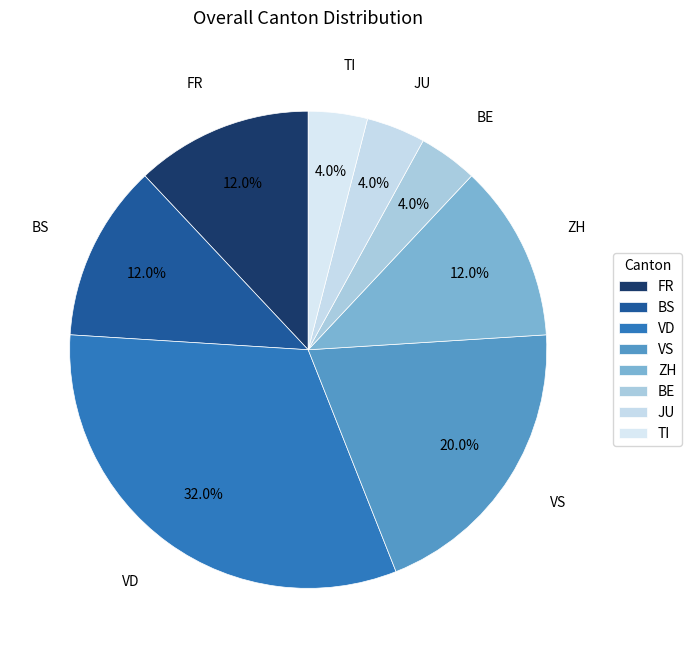

Count the number of slices in the pie.

8